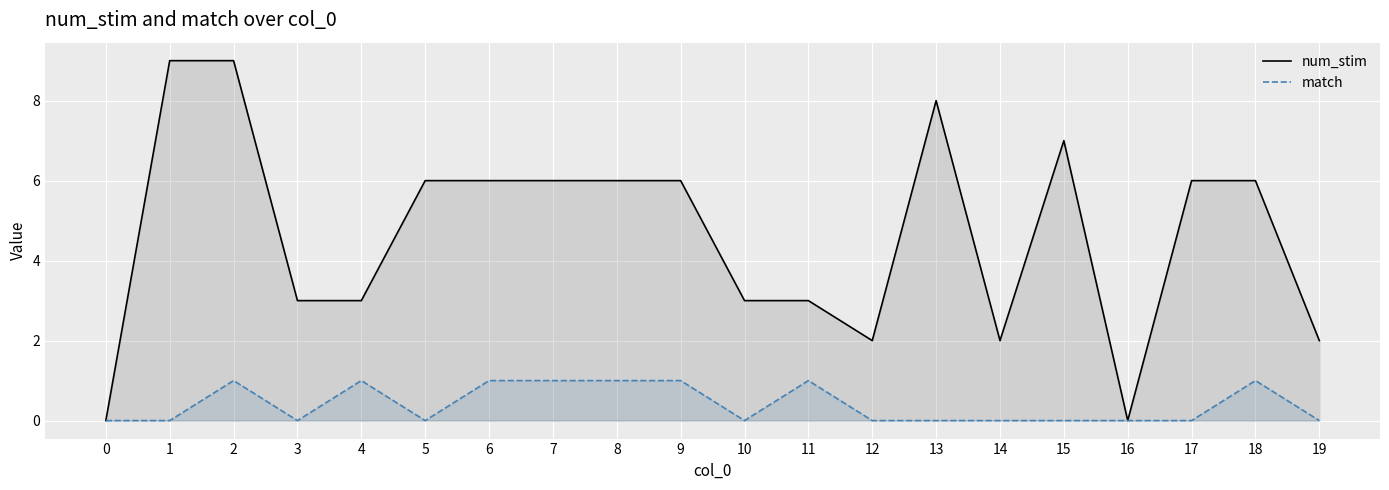

Does the chart display data point markers on the line(s)?

No